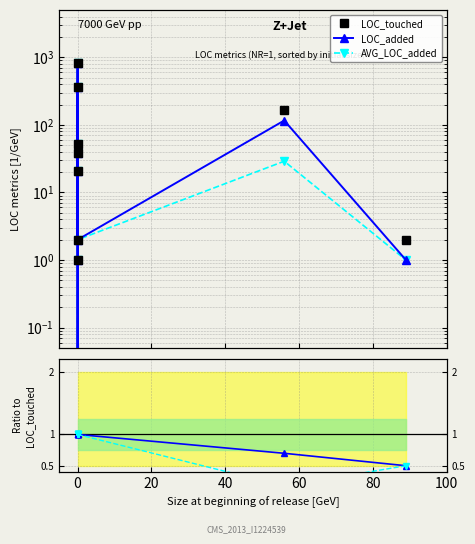

Which series changed the most between 20 and 100?

LOC_touched